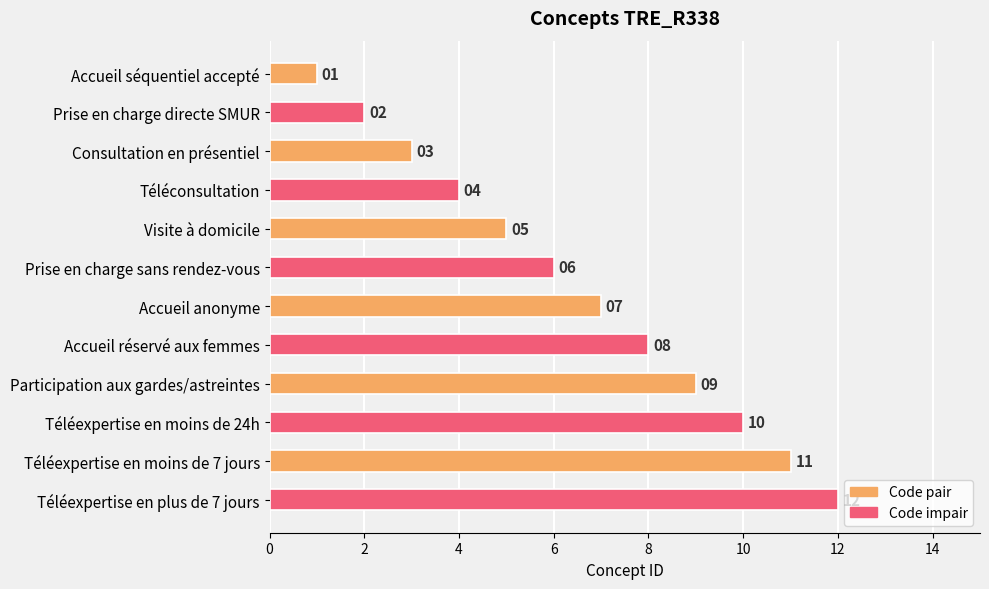

What is the difference between the second highest and second lowest values?

9